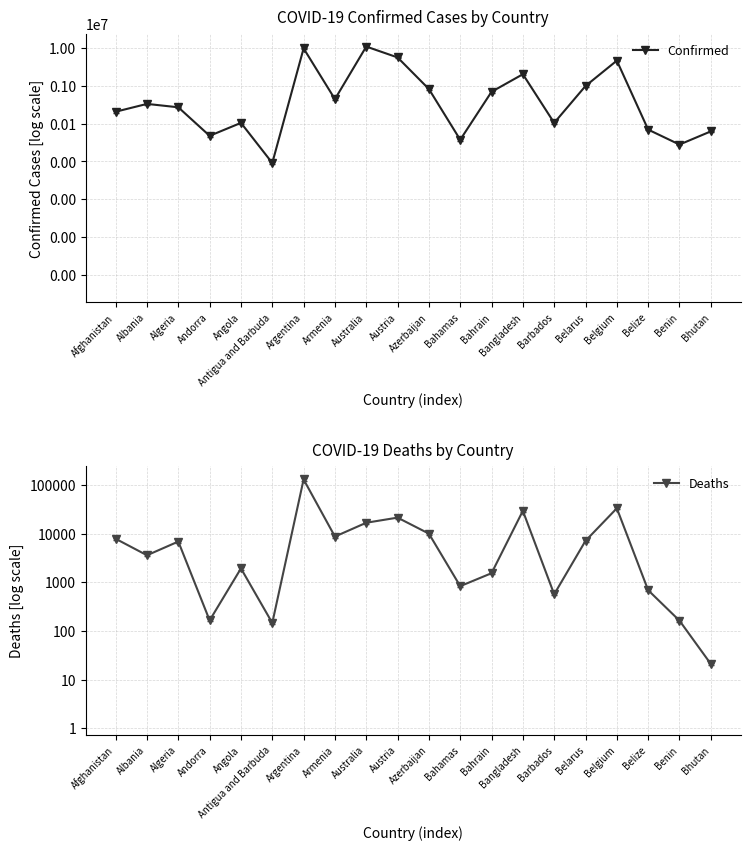

What is the spread (max minus min) of values at Belize?

68987